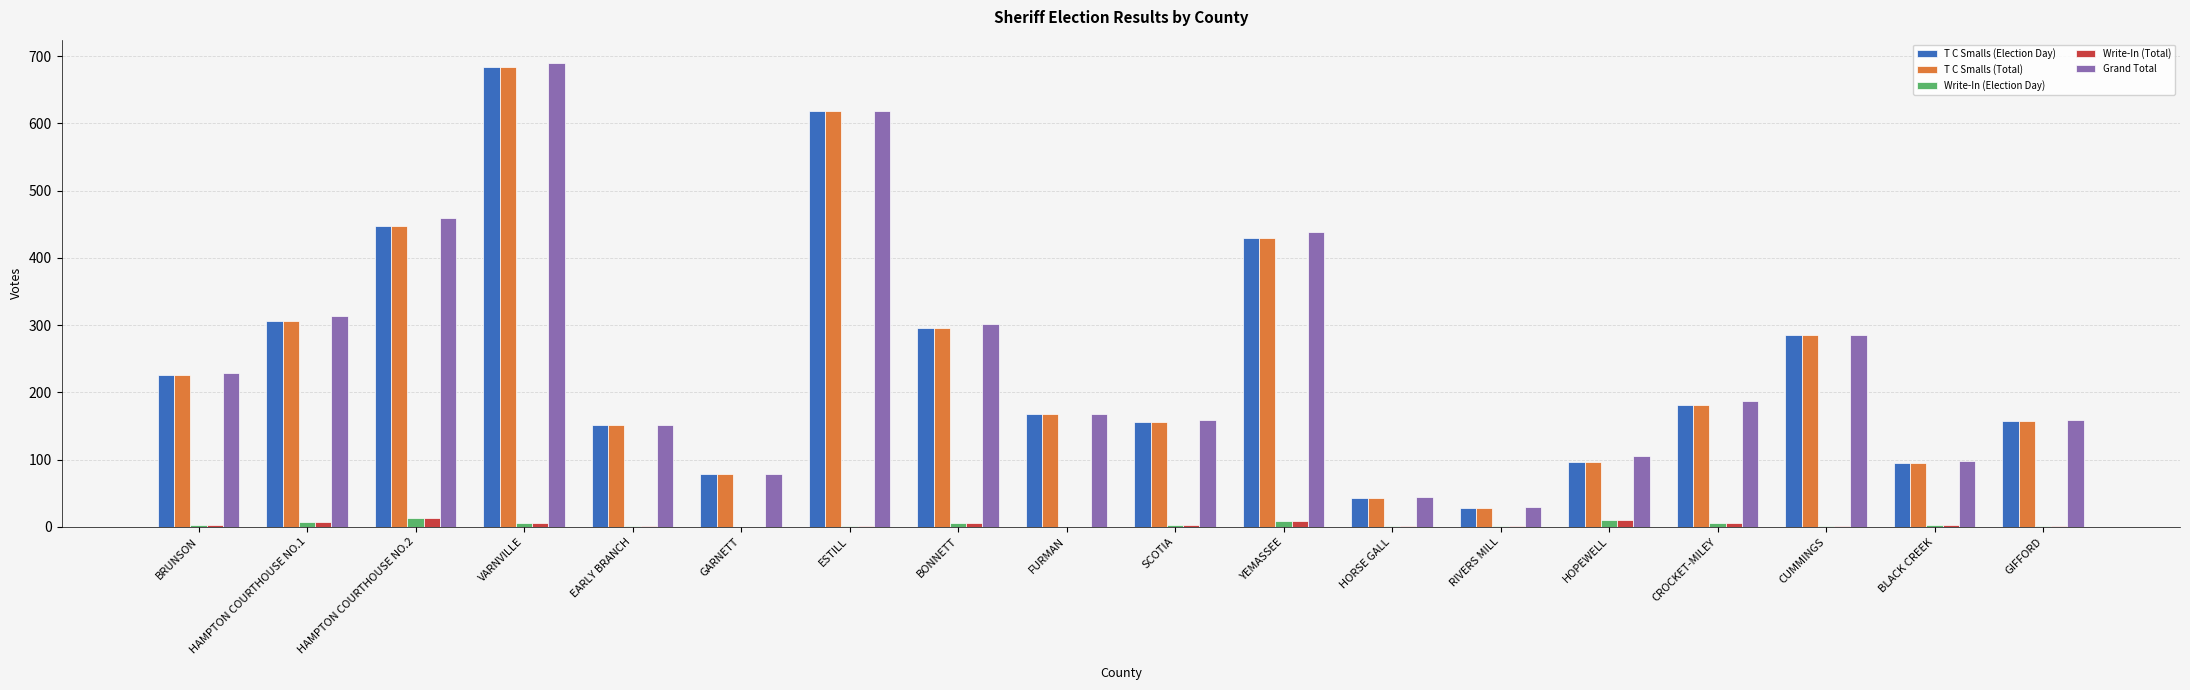

Is the value of Write-In (Total) at HAMPTON COURTHOUSE NO.2 greater than the value of T C Smalls (Election Day) at SCOTIA?

No